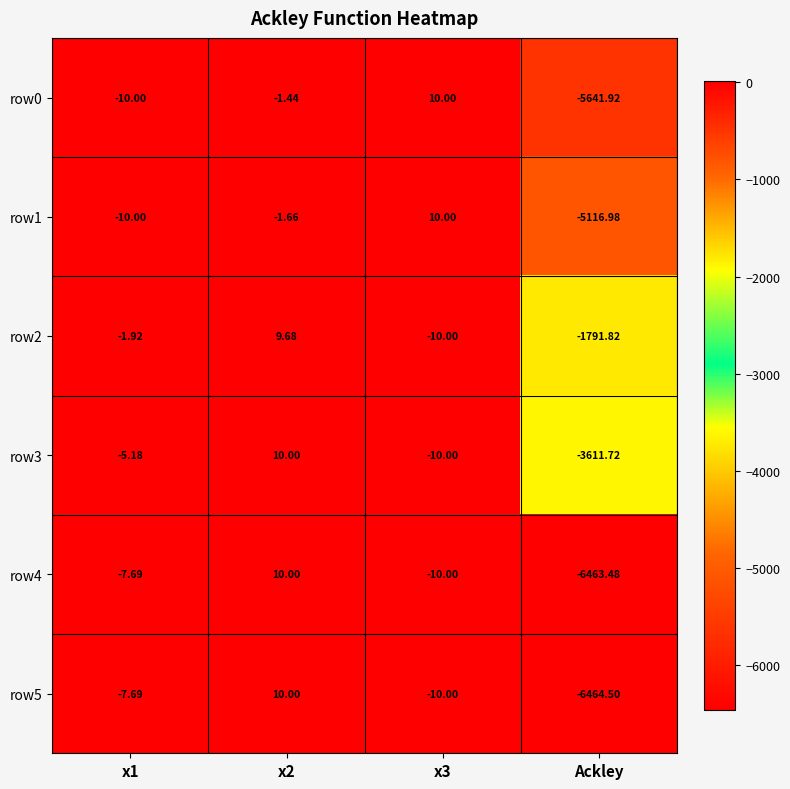

Which label corresponds to the smallest value in the chart?

Ackley